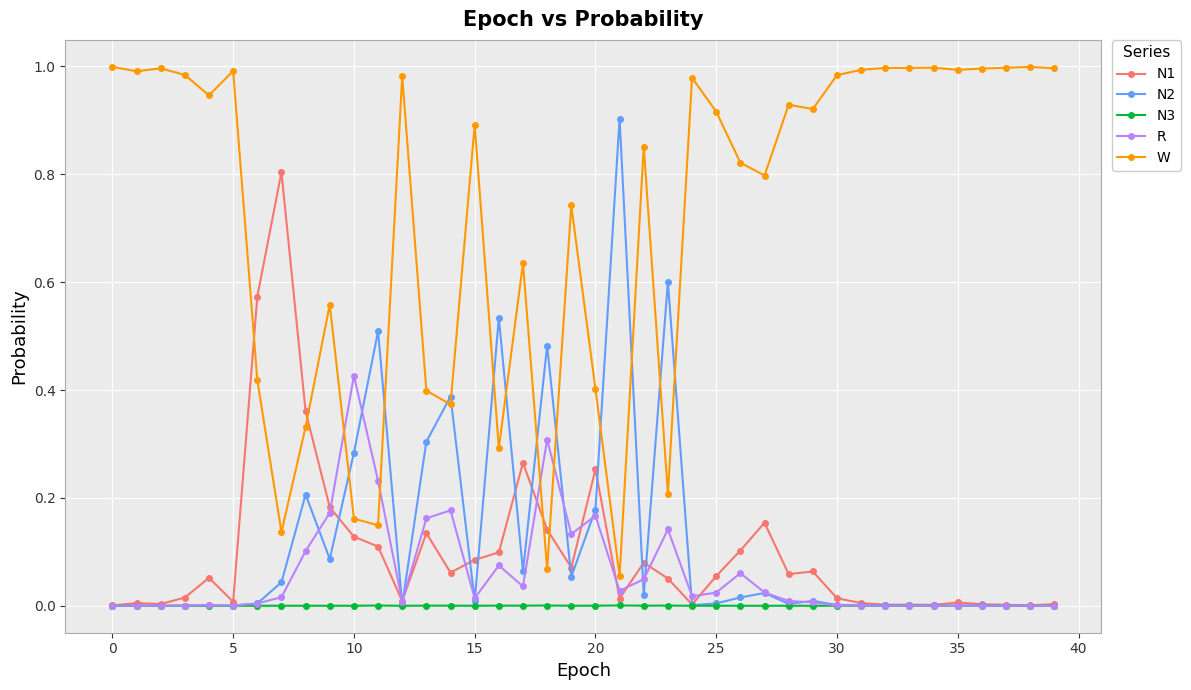

True or false: R has more than 0 points higher than both neighbors.

True